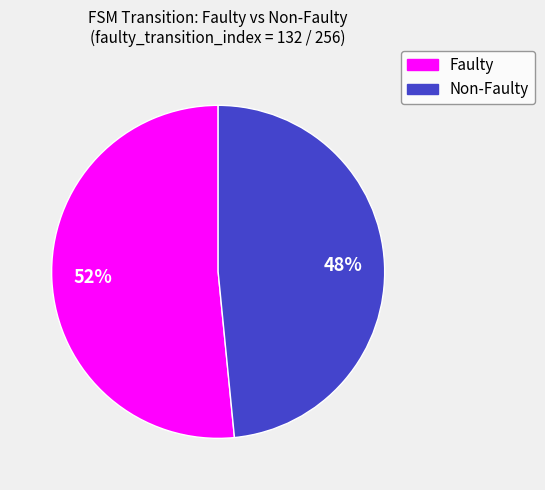

Count the number of slices in the pie.

2